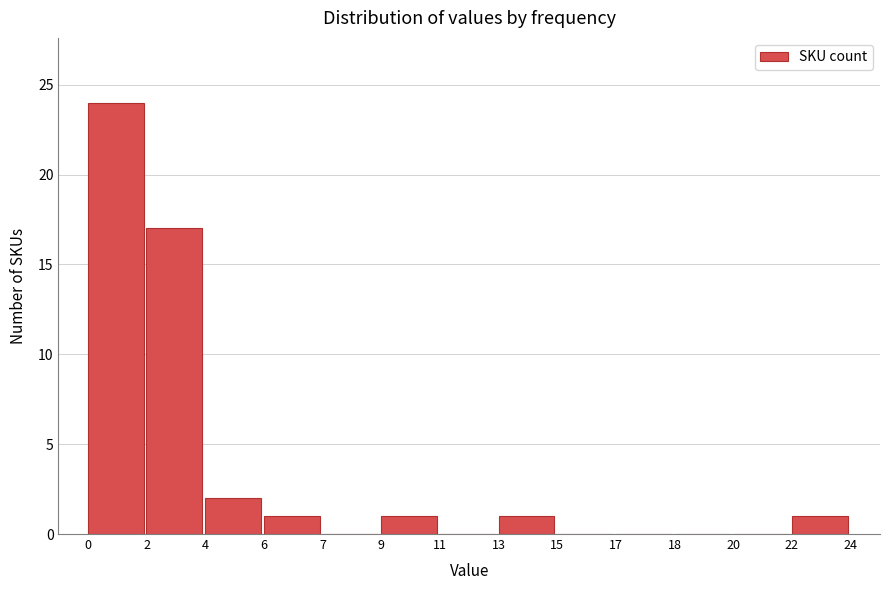

Reading left to right, list all the values displayed in this chart.

0=24	2=17	4=2	6=1	7=0	9=1	11=0	13=1	15=0	17=0	18=0	20=0	22=1